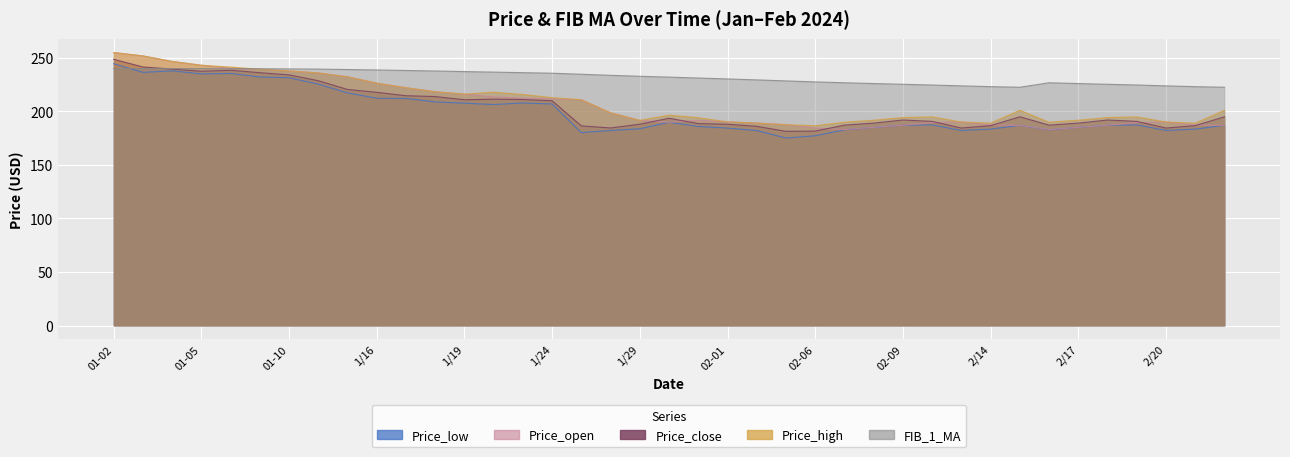

At which category does the chart reach its minimum across all series?

02-05